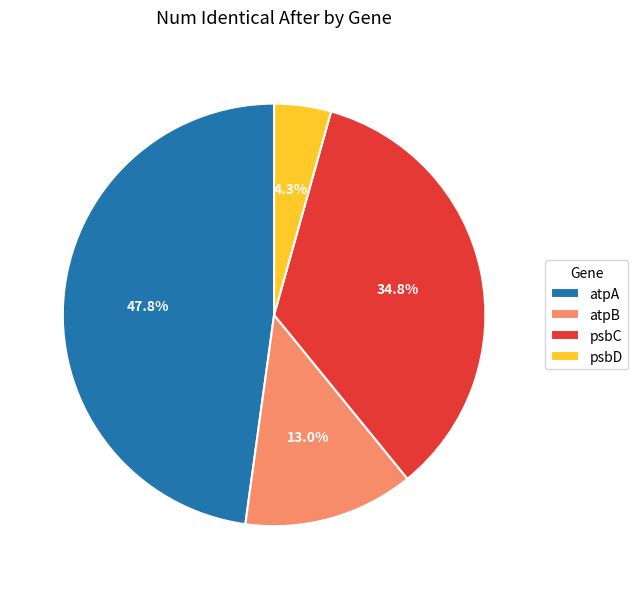

How many slices are in this pie chart?

4